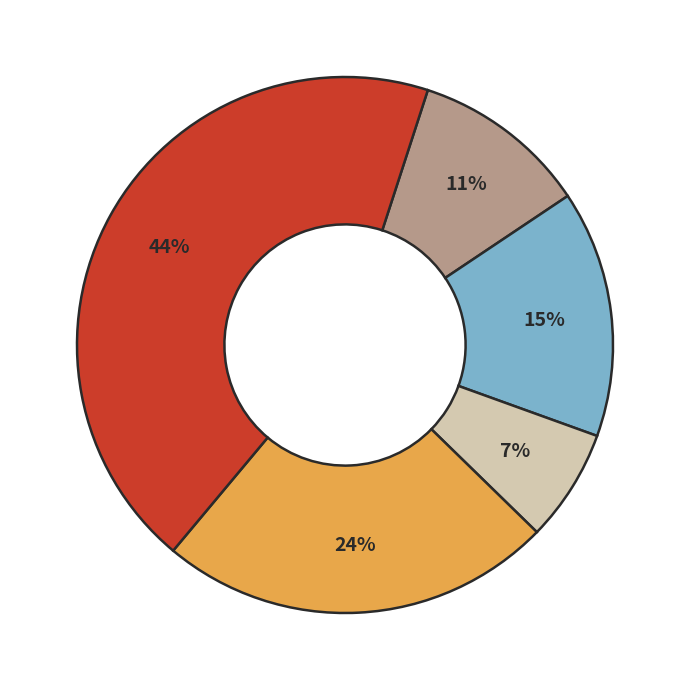

To the nearest percent, what is the average slice percentage?

20%